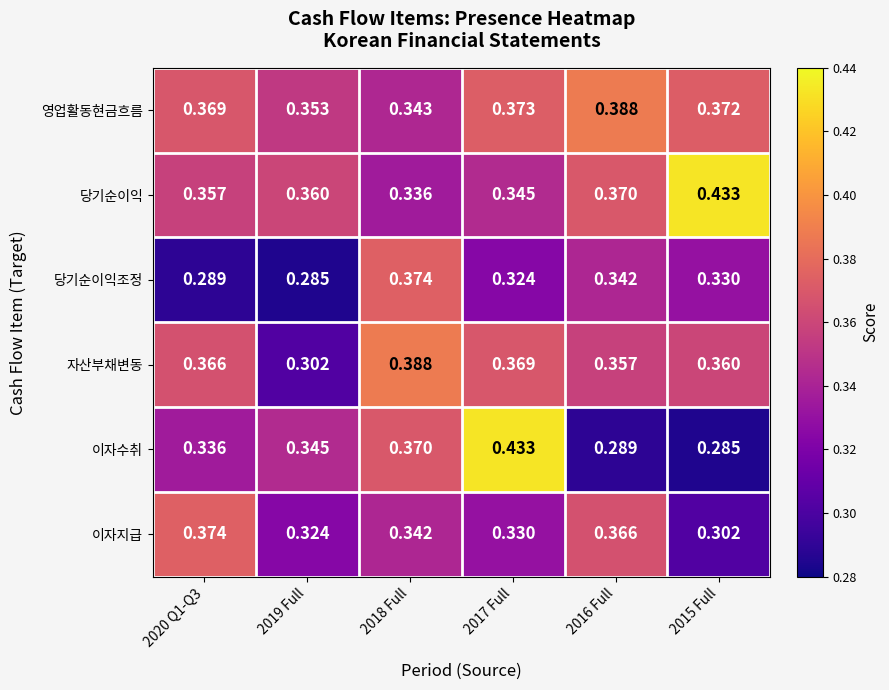

Rank the series at 2019 Full from lowest to highest value.

당기순이익조정, 자산부채변동, 이자지급, 이자수취, 영업활동현금흐름, 당기순이익